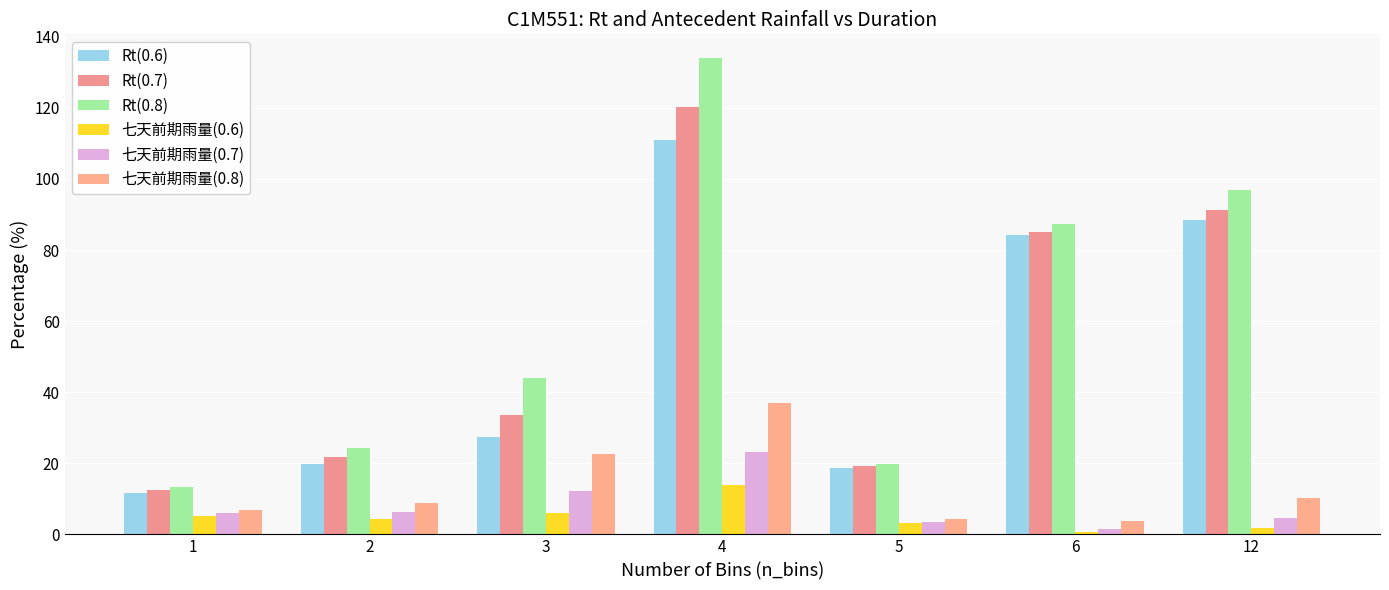

At which category is the sum across all series the highest?

4